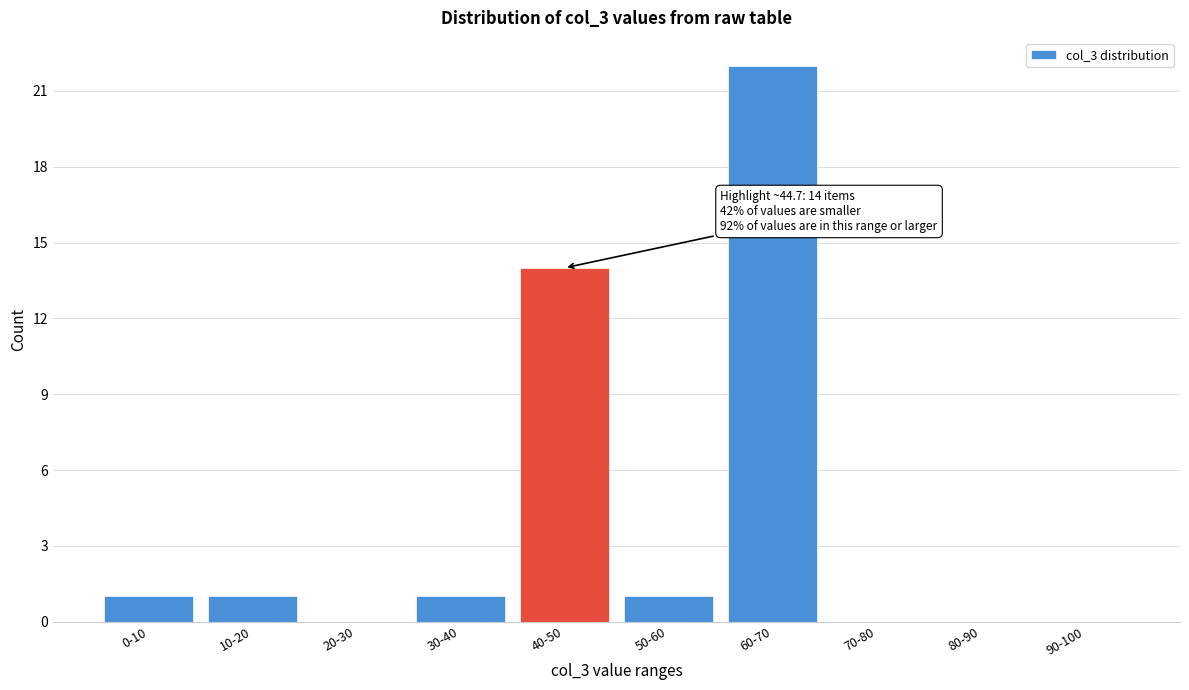

Reading right to left, what are all the values shown in this chart?

90-100=0	80-90=0	70-80=0	60-70=22	50-60=1	40-50=14	30-40=1	20-30=0	10-20=1	0-10=1